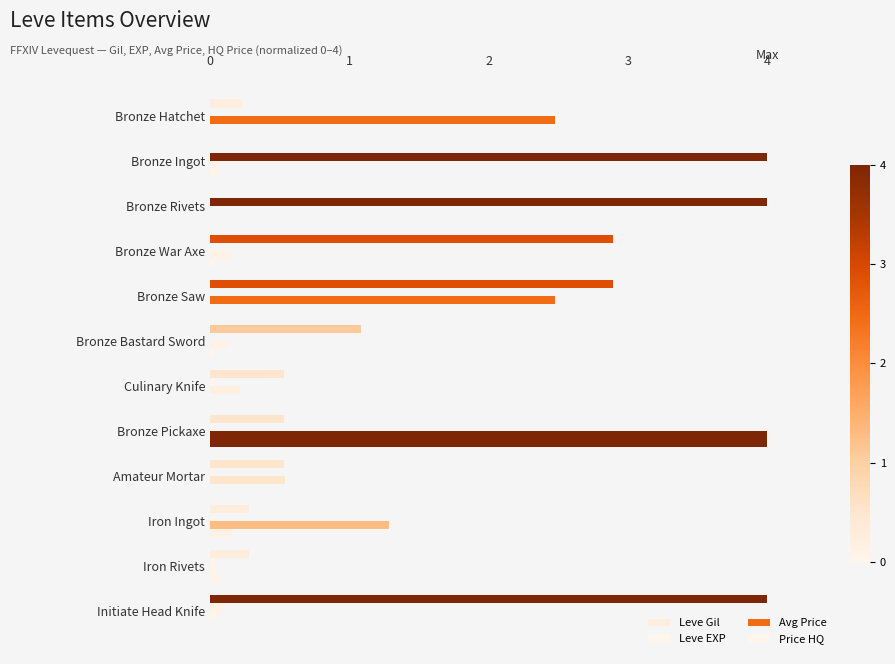

How many data points does each series have?

12